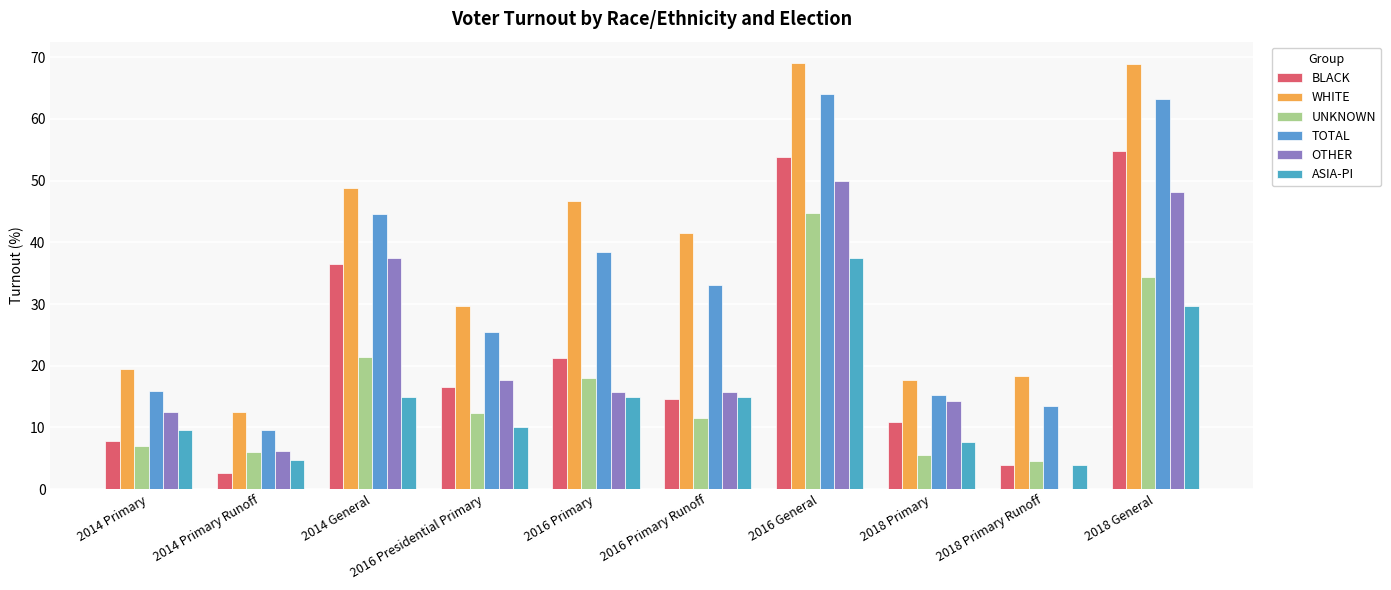

Are the bars horizontal?

No